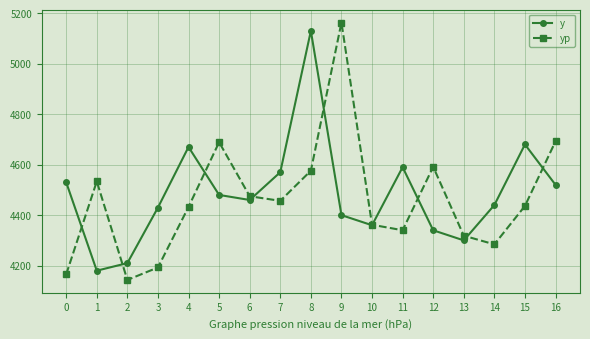

At which category does the chart reach its peak across all series?

9